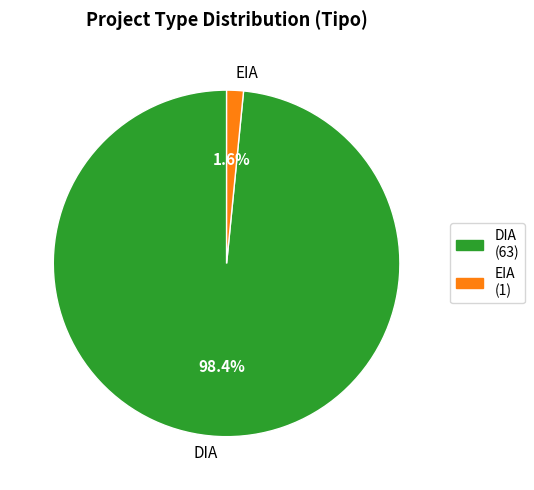

To the nearest percent, what is the average slice percentage?

50%